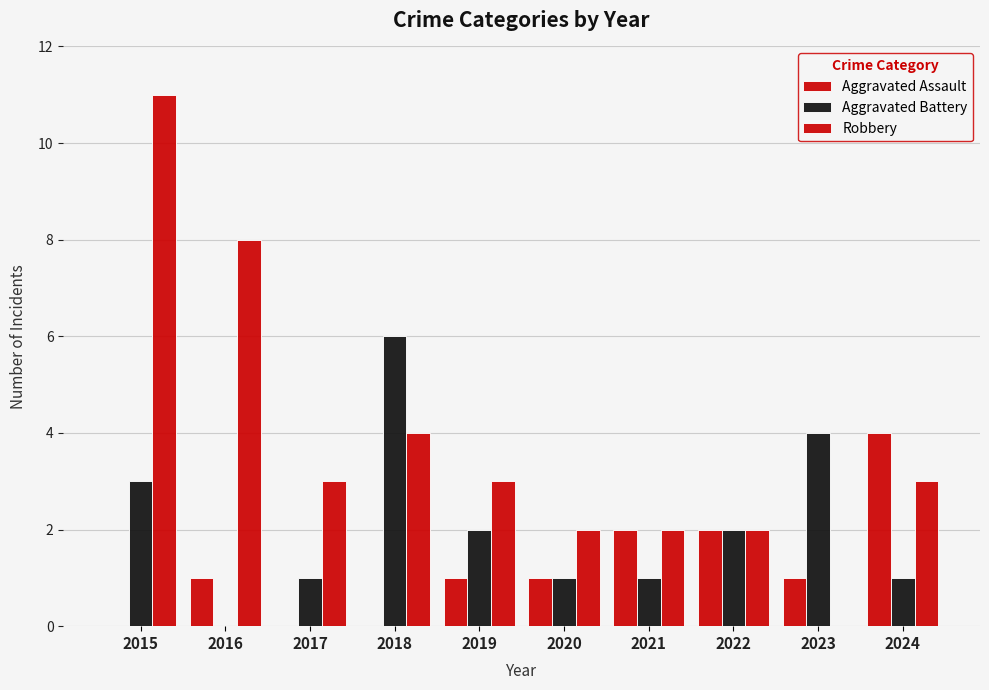

How many groups of bars are there?

10